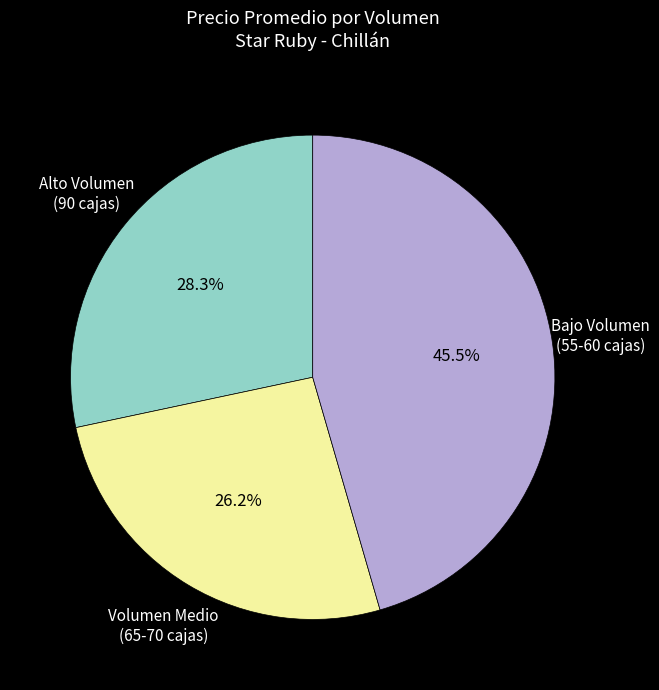

Is there a majority slice in this chart?

No